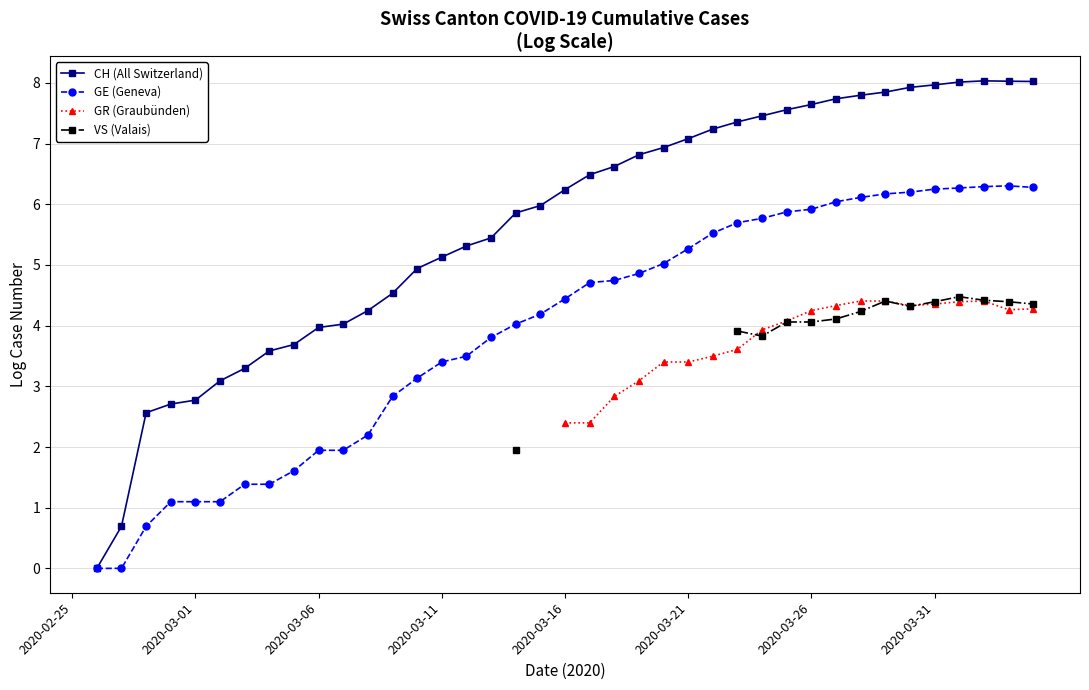

Which series changed the most between 2020-03-11 and 2020-03-26?

GE (Geneva)